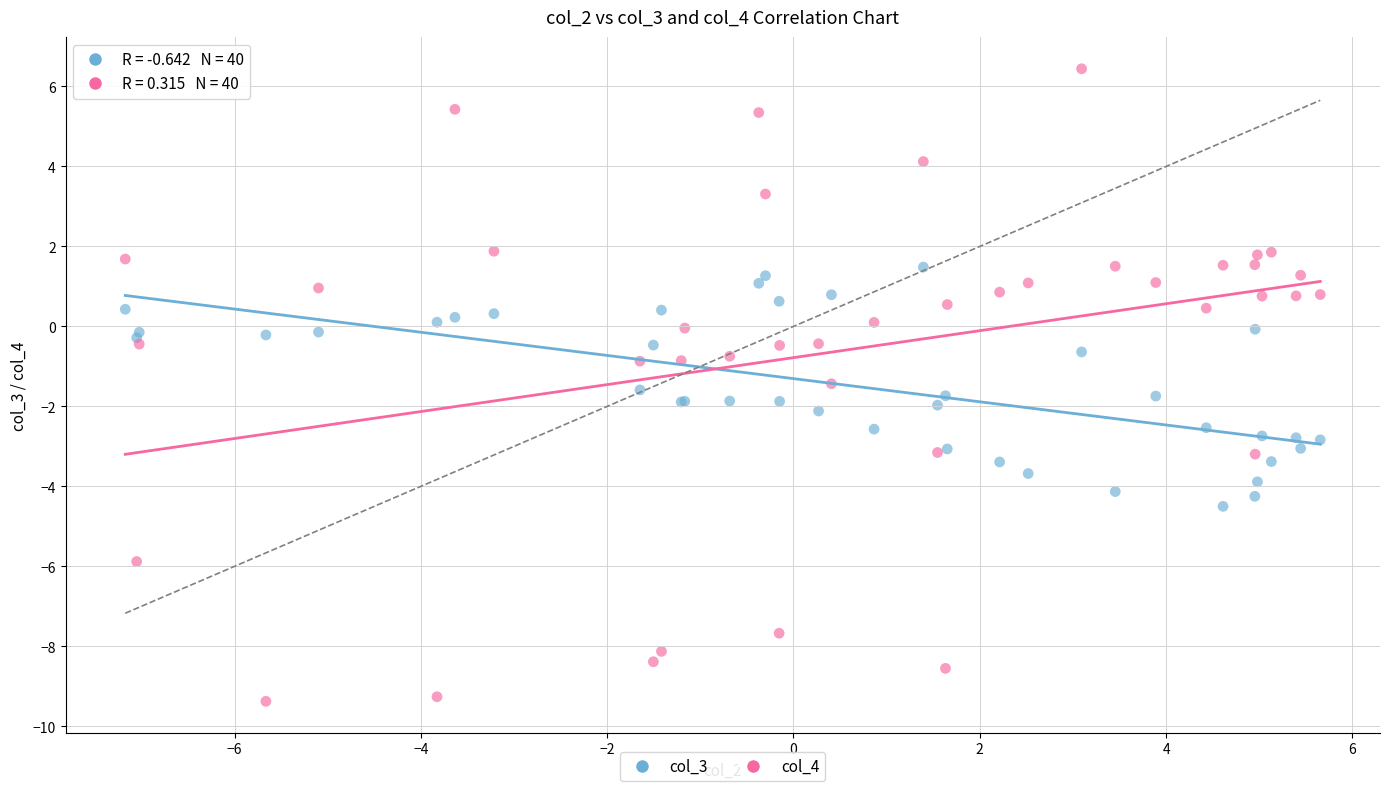

Which series reaches the minimum Y coordinate?

col_4